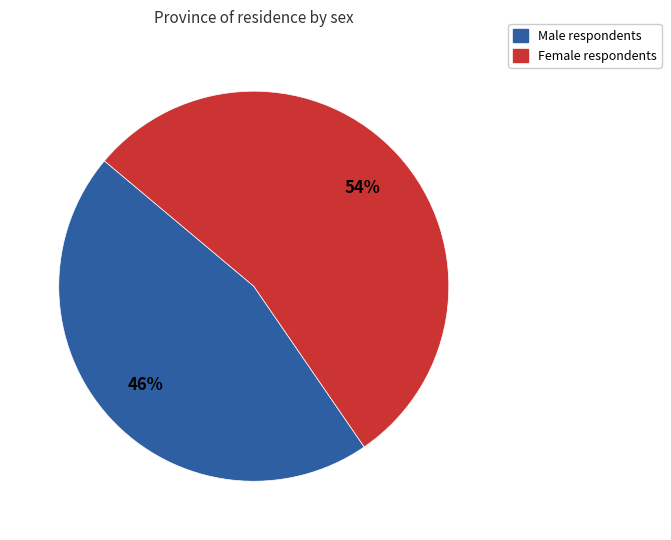

To the nearest percent, what is the average slice percentage?

50%